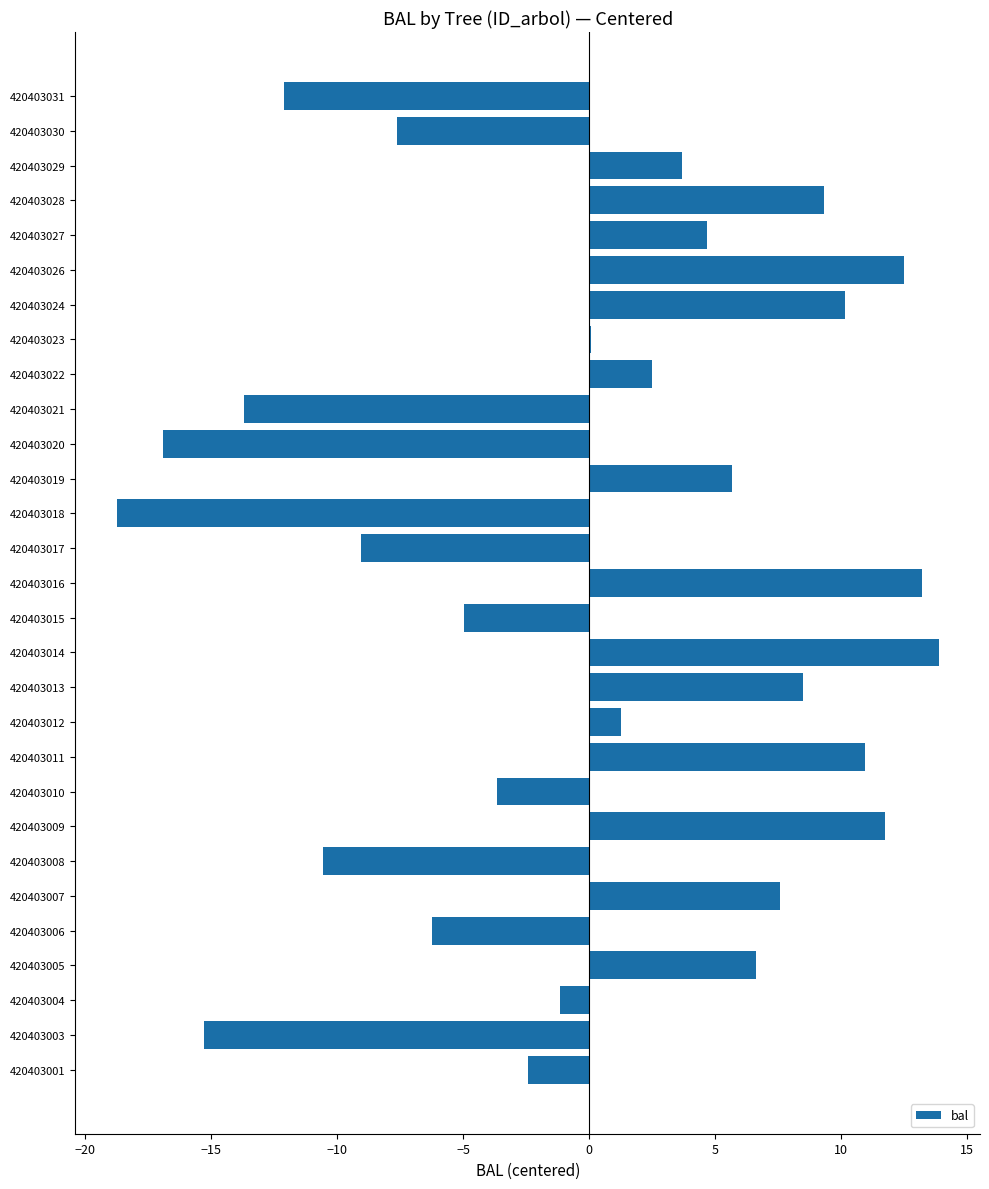

What is the greatest value displayed?

13.9